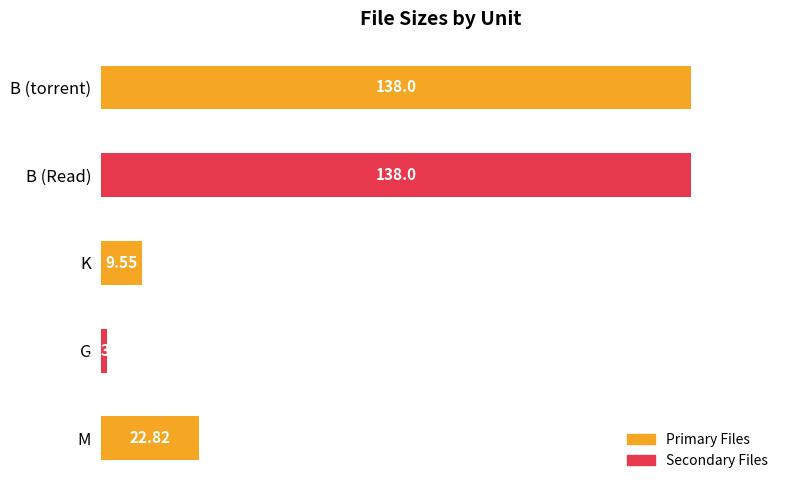

Approximately how many times larger is the value at K compared to M?

0.4